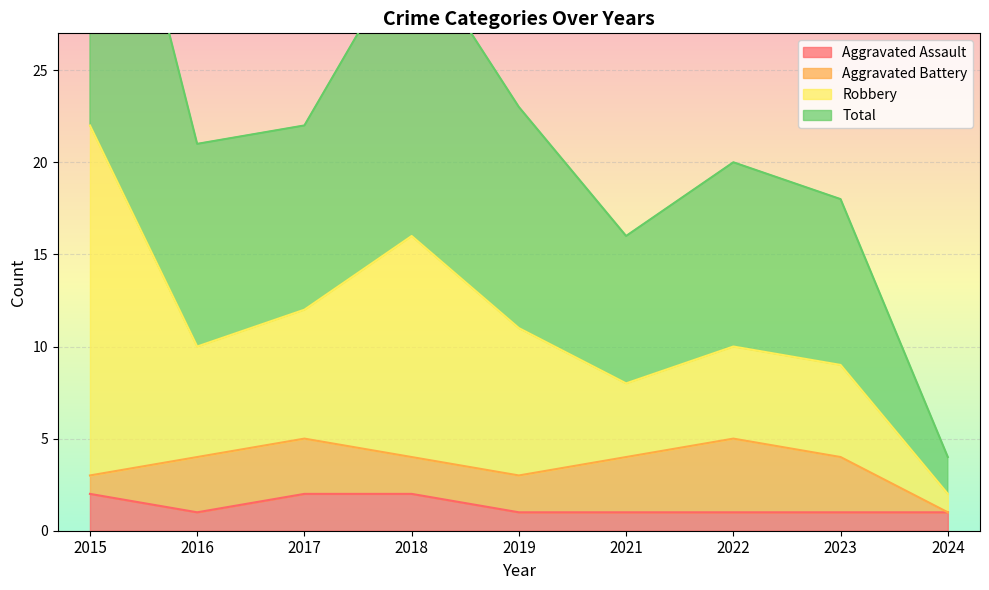

True or false: Aggravated Assault has a value of 0 at 2016.

False